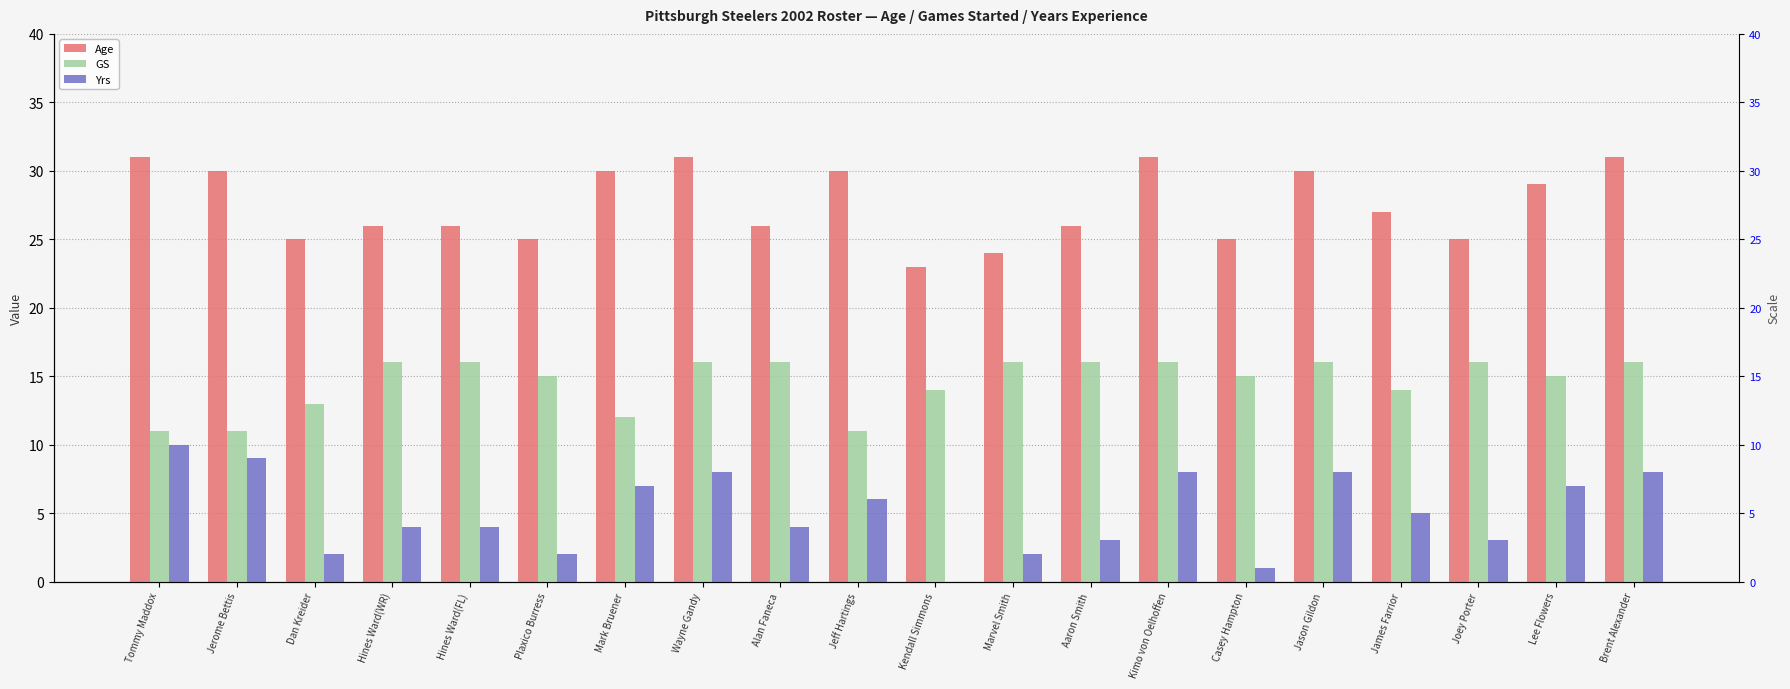

Rank the series by their average value, from lowest to highest.

Yrs, GS, Age